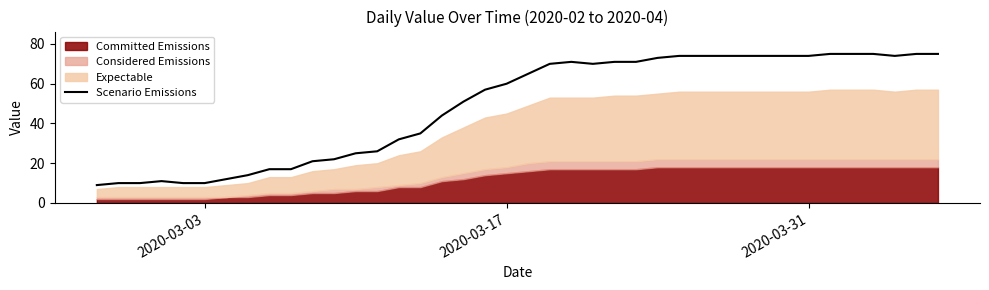

True or false: Scenario Emissions has a value of 28 at 2020-03-31.

False